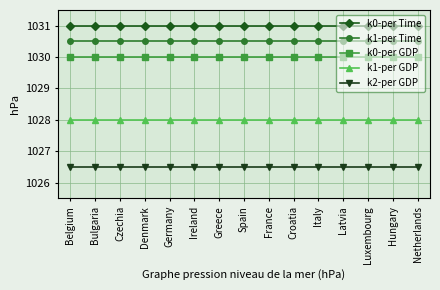

True or false: k0-per Time has a value of 1031.0 at France.

True